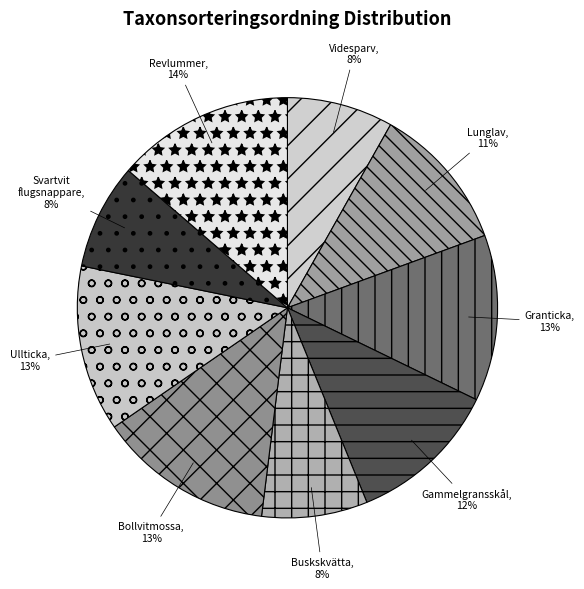

True or false: Lunglav accounts for 11% of the total.

True